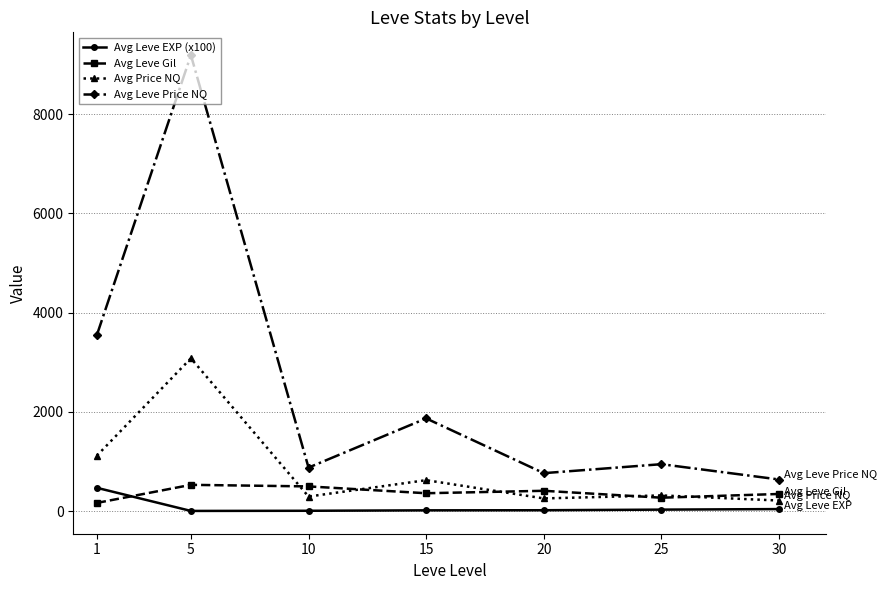

Which series has the largest range (max minus min)?

Avg Leve Price NQ